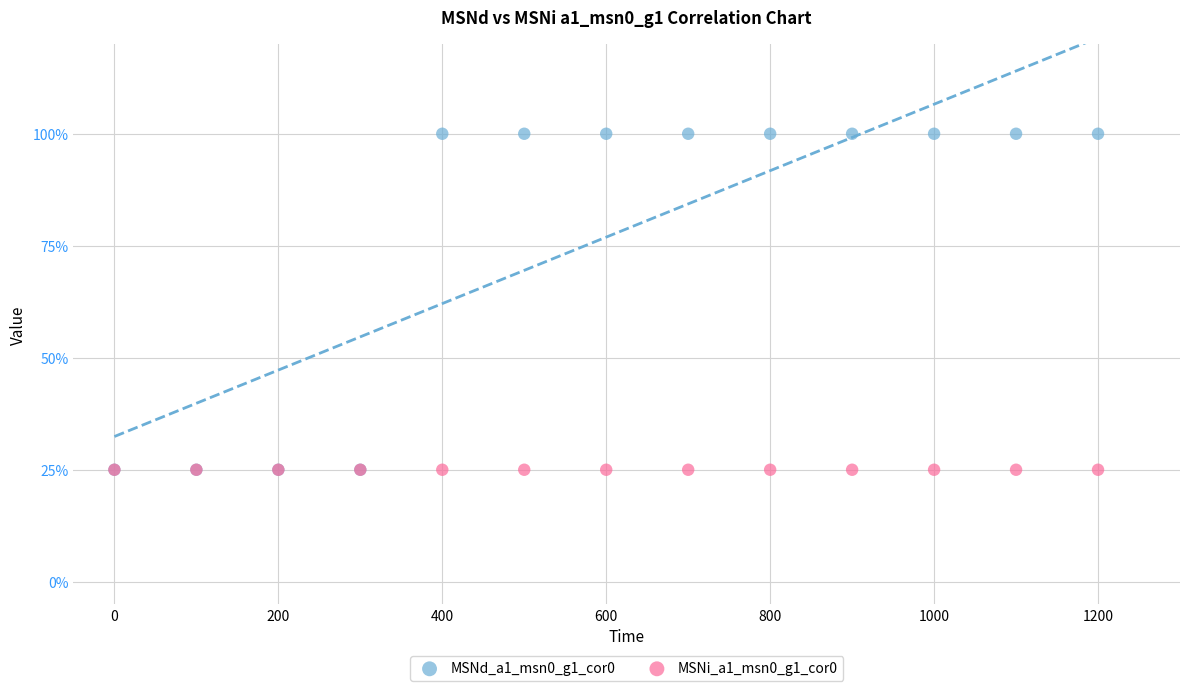

What are all the series names shown in the legend?

MSNd_a1_msn0_g1_cor0, MSNi_a1_msn0_g1_cor0